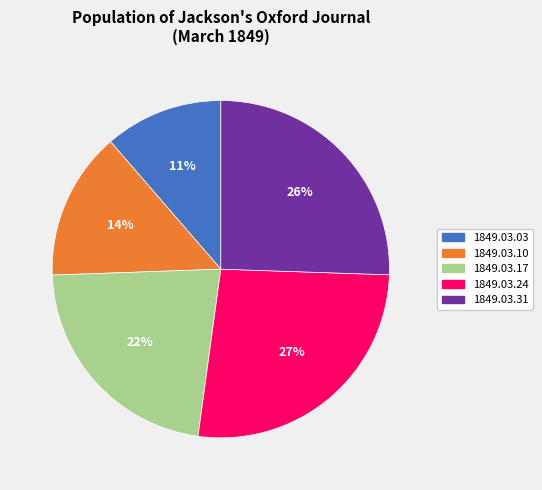

Does 1849.03.24 account for over 50% of the chart?

No